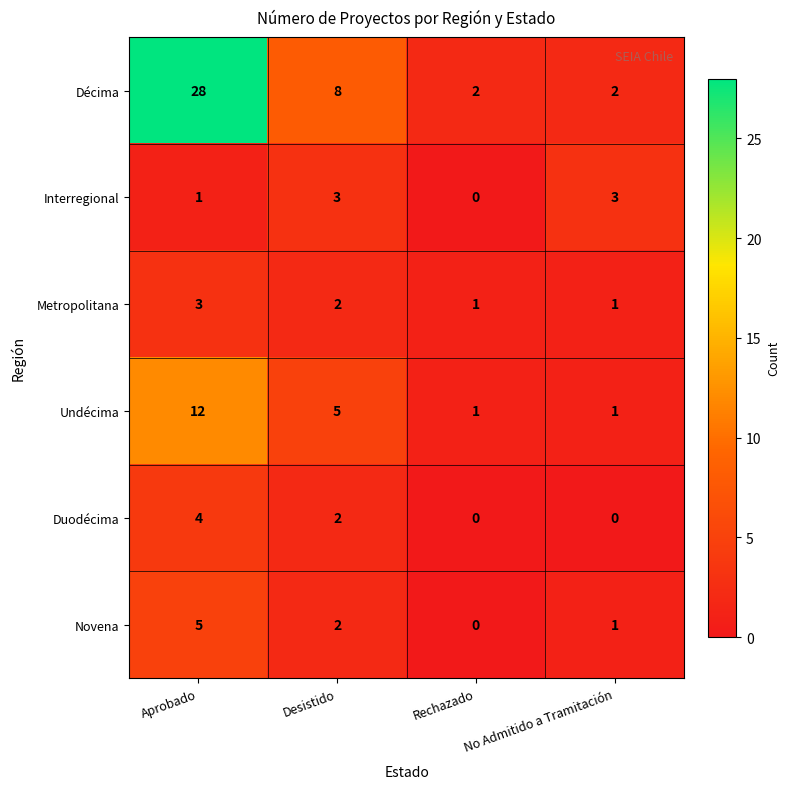

At which label is Décima closest to 15?

Desistido